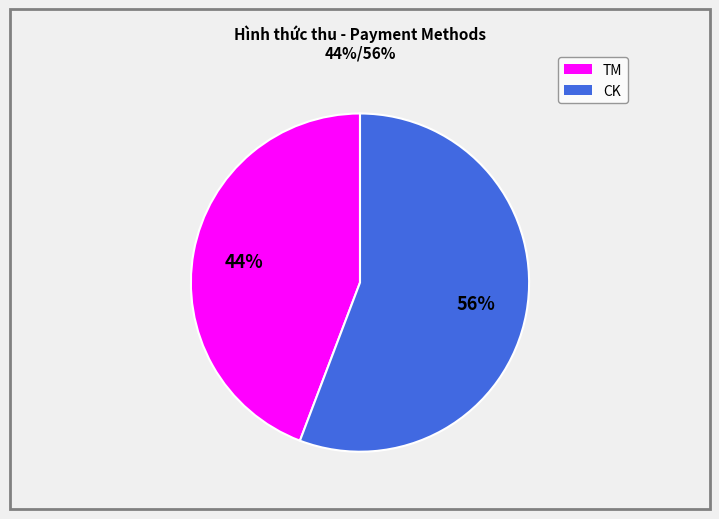

Which slice is the largest?

CK